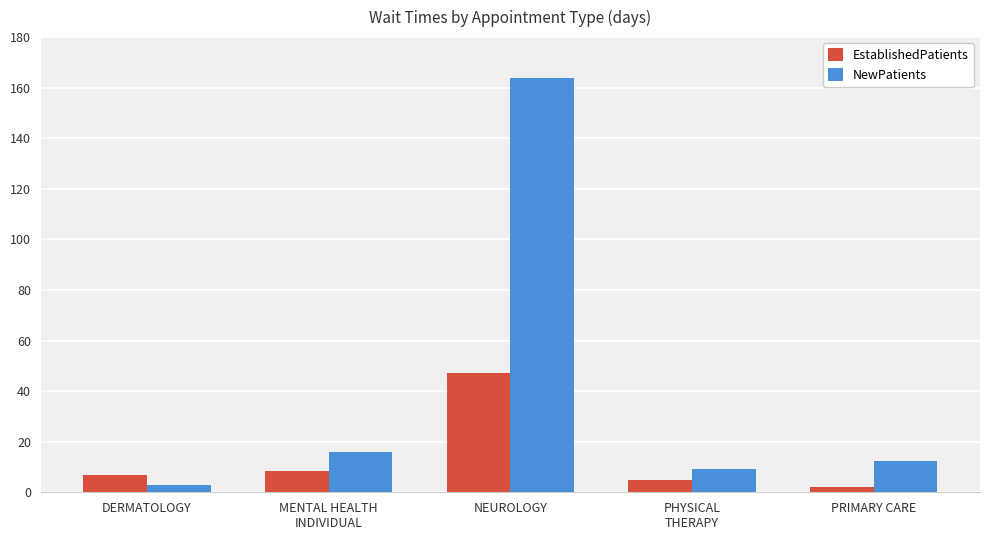

Reading right to left, extract all data points from this chart.

EstablishedPatients: PRIMARY CARE=2.2	PHYSICAL
THERAPY=4.7	NEUROLOGY=47.0	MENTAL HEALTH
INDIVIDUAL=8.5	DERMATOLOGY=7.0
NewPatients: PRIMARY CARE=12.3	PHYSICAL
THERAPY=9.1	NEUROLOGY=164.0	MENTAL HEALTH
INDIVIDUAL=16.0	DERMATOLOGY=2.9